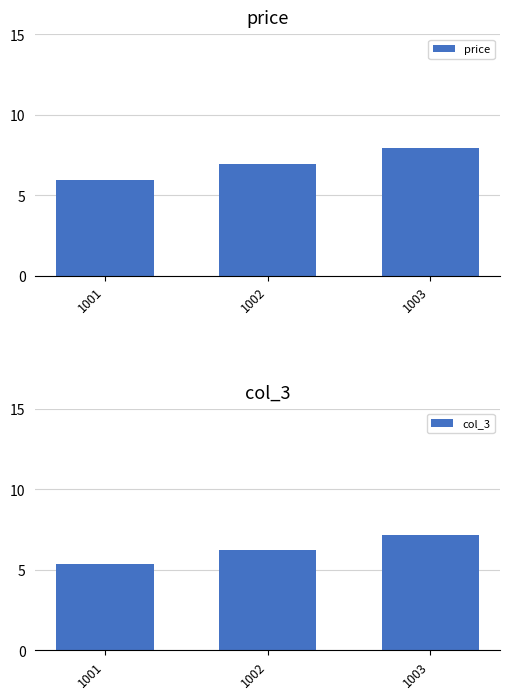

Rank the series at 1002 from lowest to highest value.

col_3, price